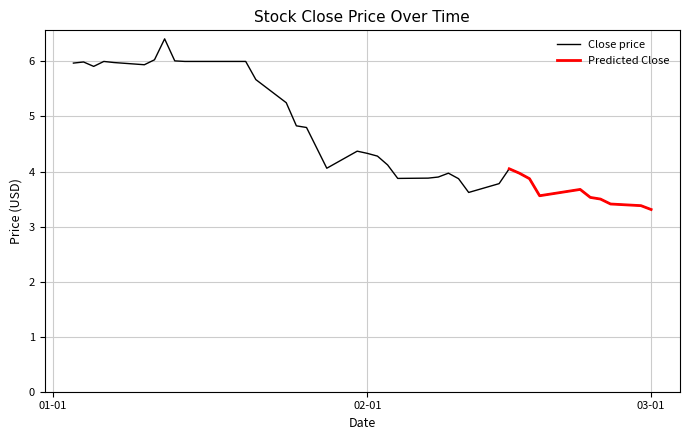

What is the highest value of the Close price series?

6.4